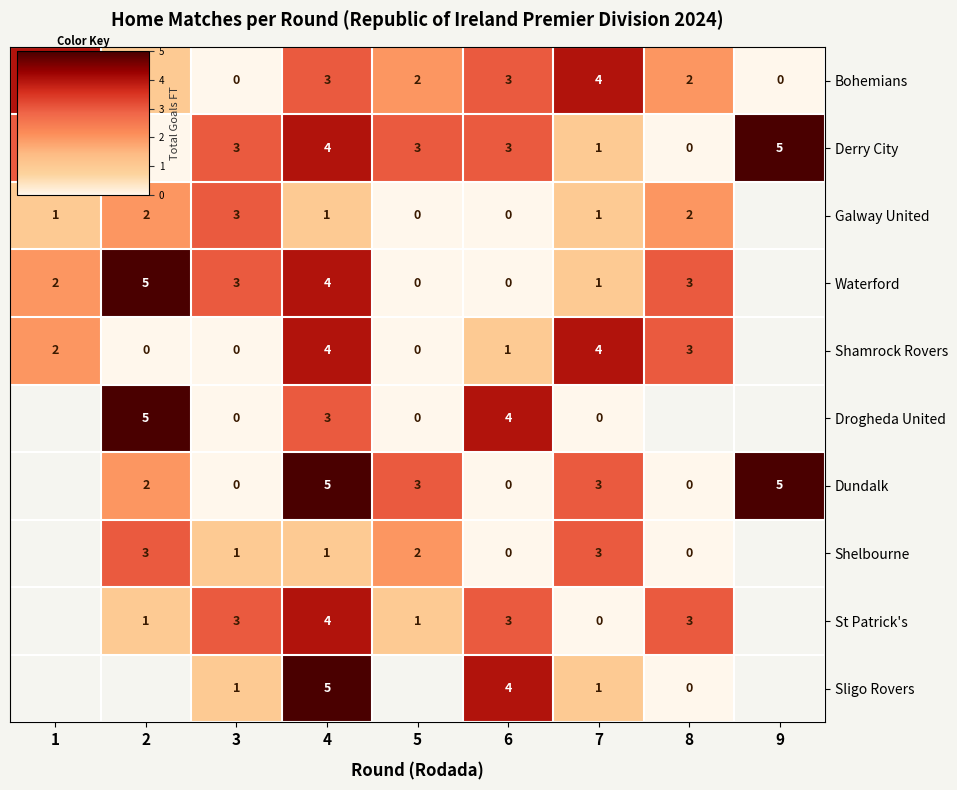

At how many categories does at least one series exceed 0?

9